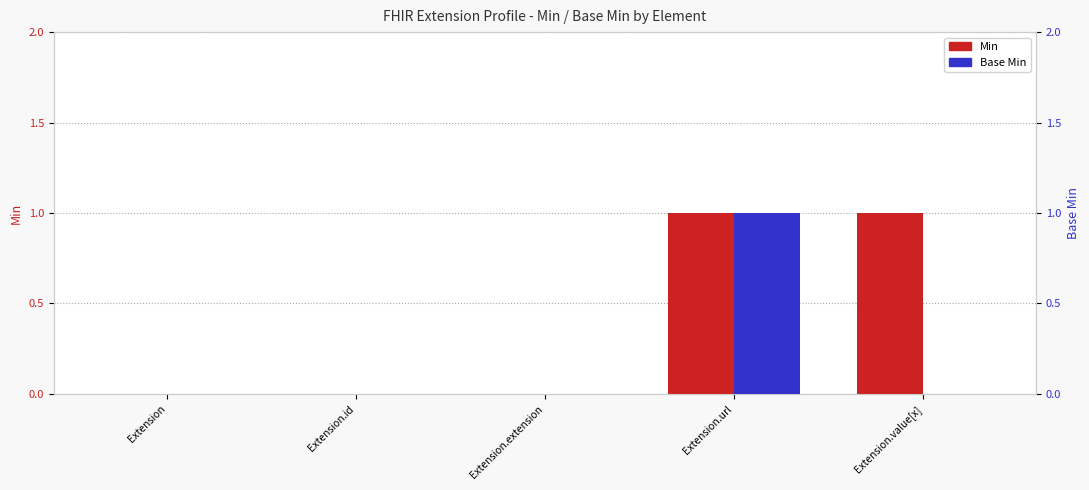

Count the Base Min values in the range 0 to 1.

5